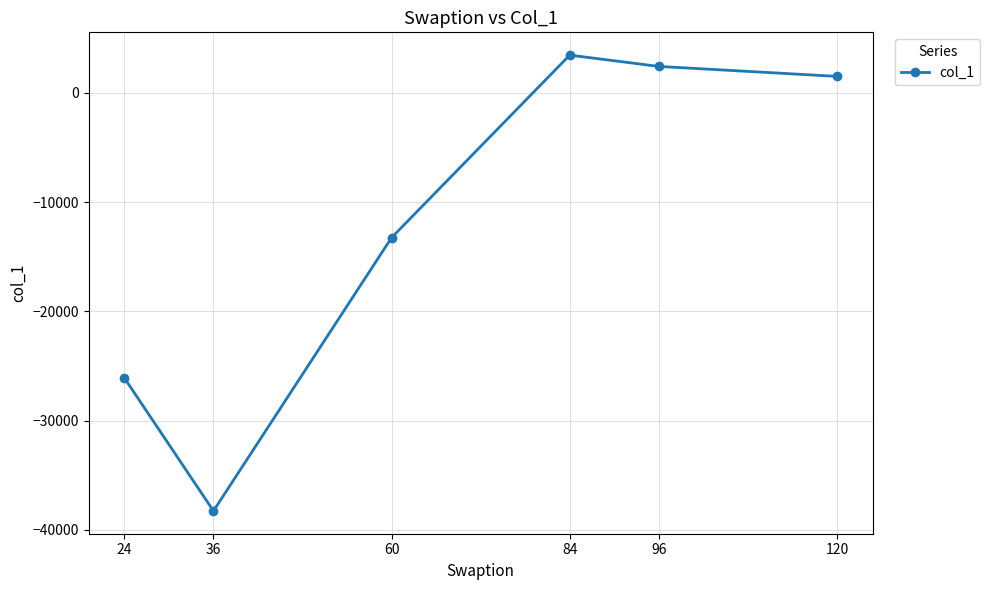

Which has a higher value, 24 or 120?

120